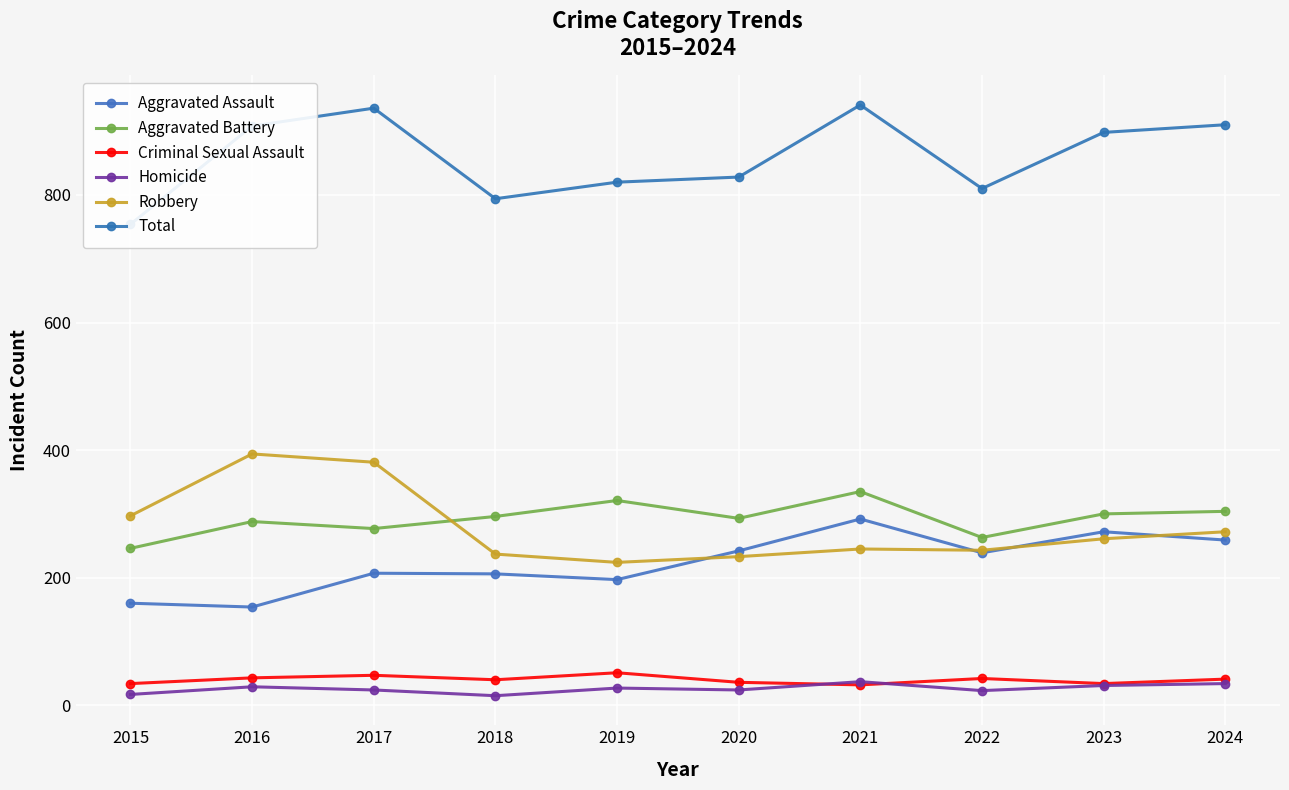

How many lines are shown in the chart?

6